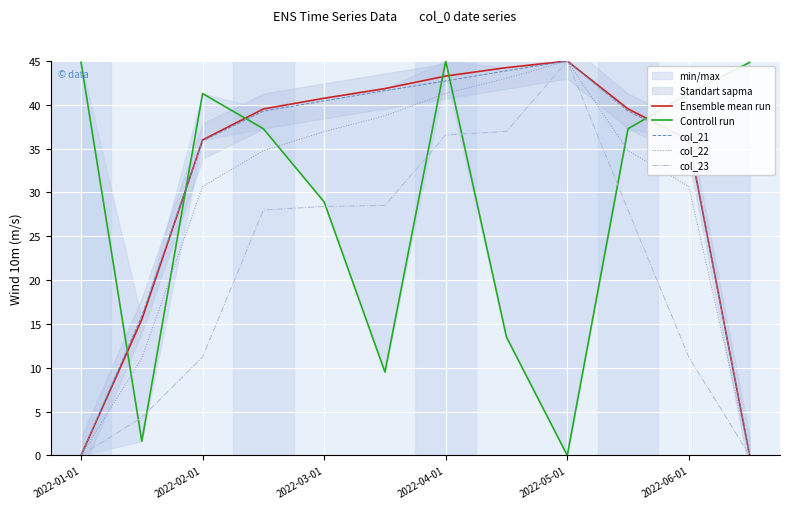

Which series ends up on top after the final intersection of col_21 and Ensemble mean run?

Ensemble mean run